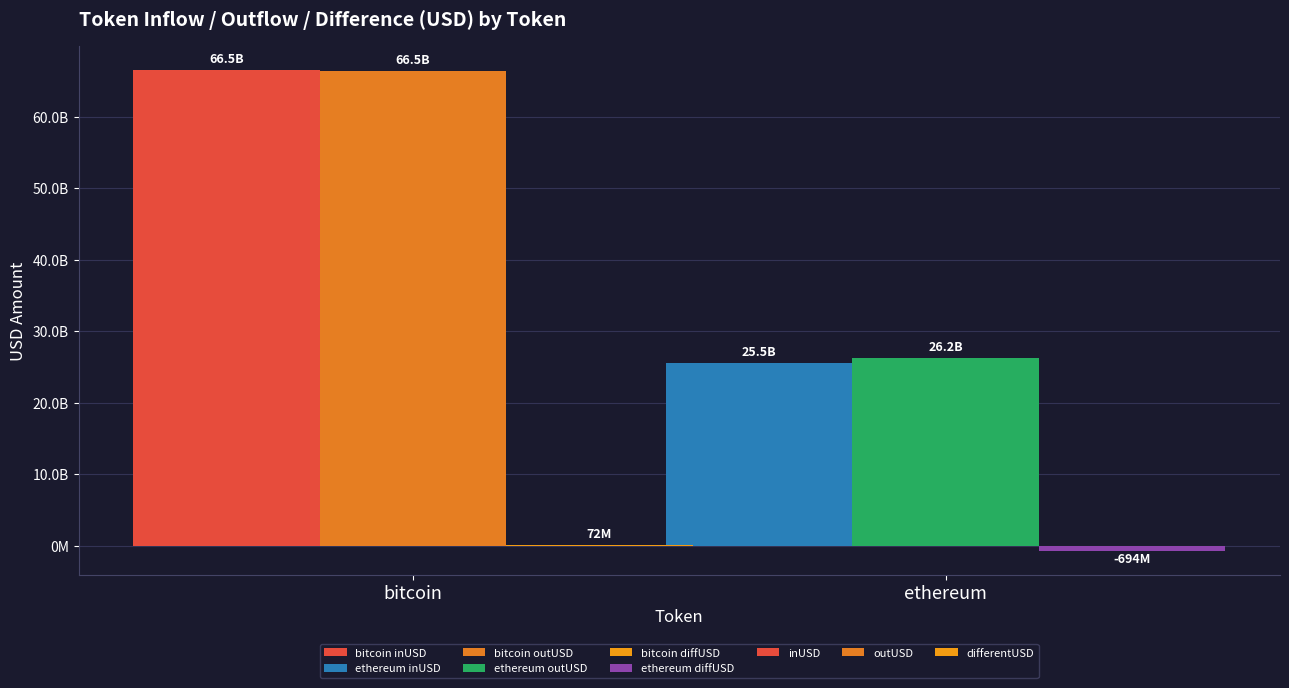

Are the bars grouped side by side (vs. stacked)?

Yes